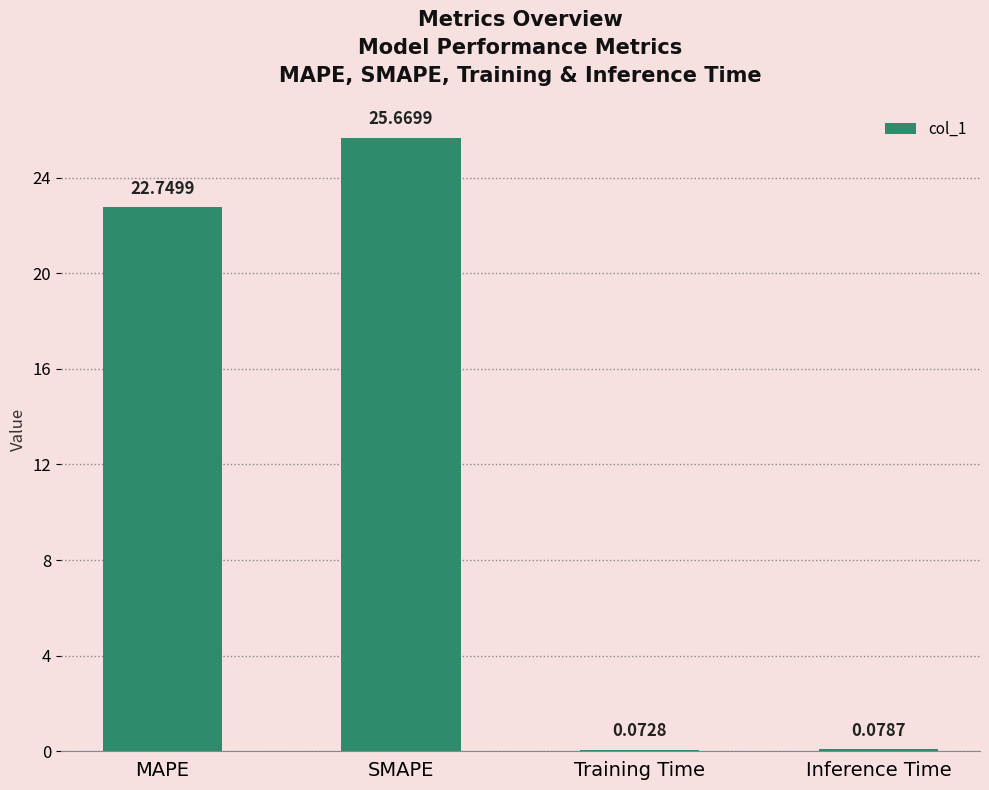

Which label corresponds to the largest value in the chart?

SMAPE